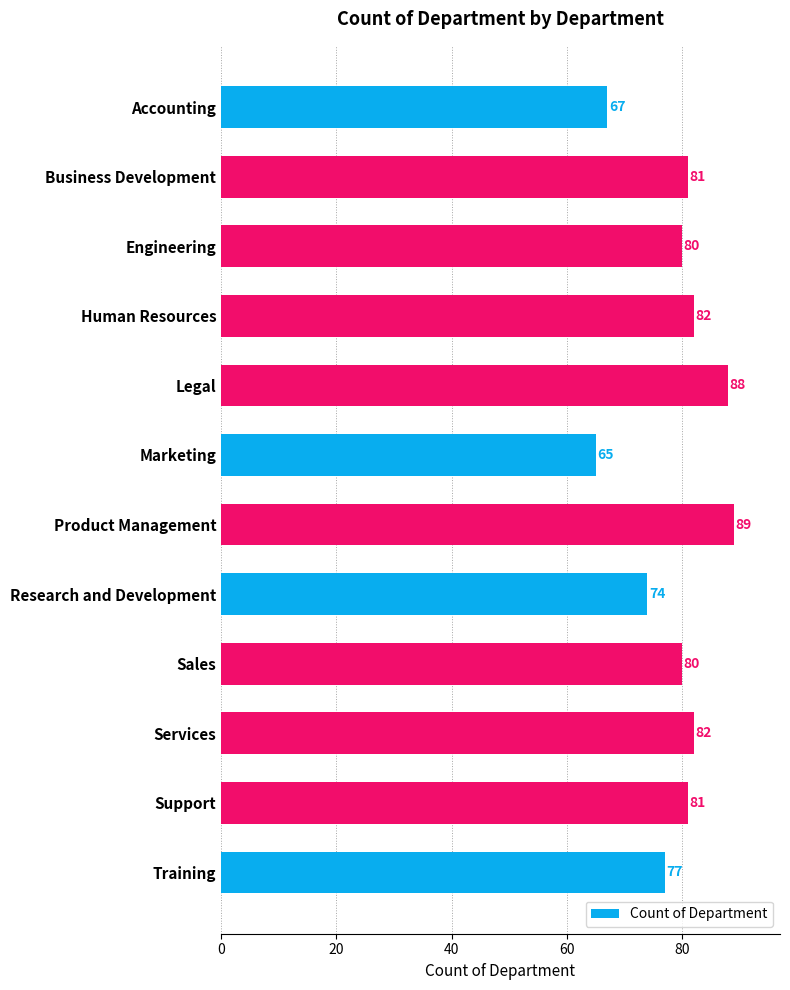

At which label is the value closest to 77?

Training